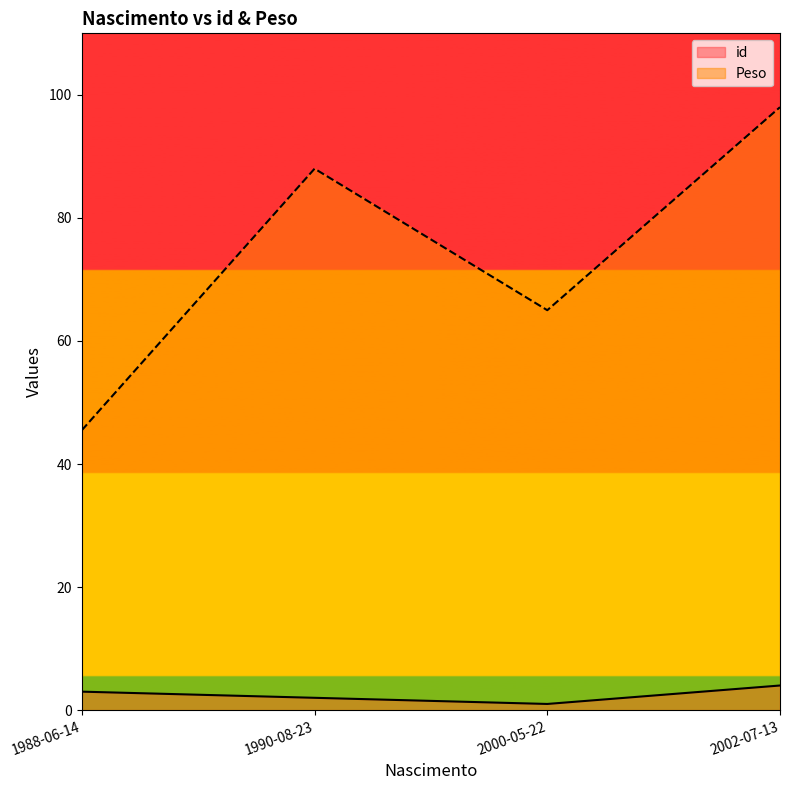

True or false: id and Peso cross at least once.

False